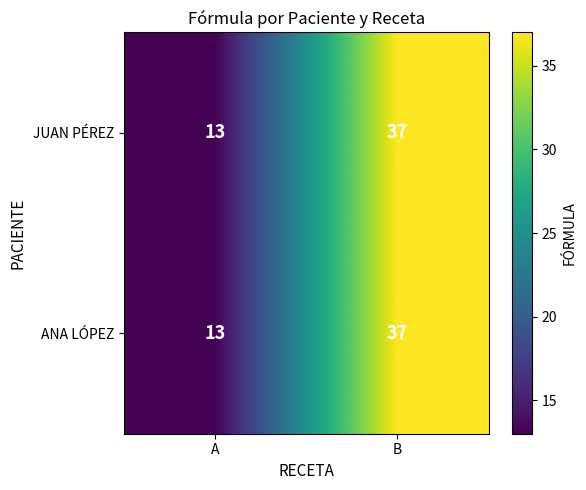

How many categories are shown in the chart?

2